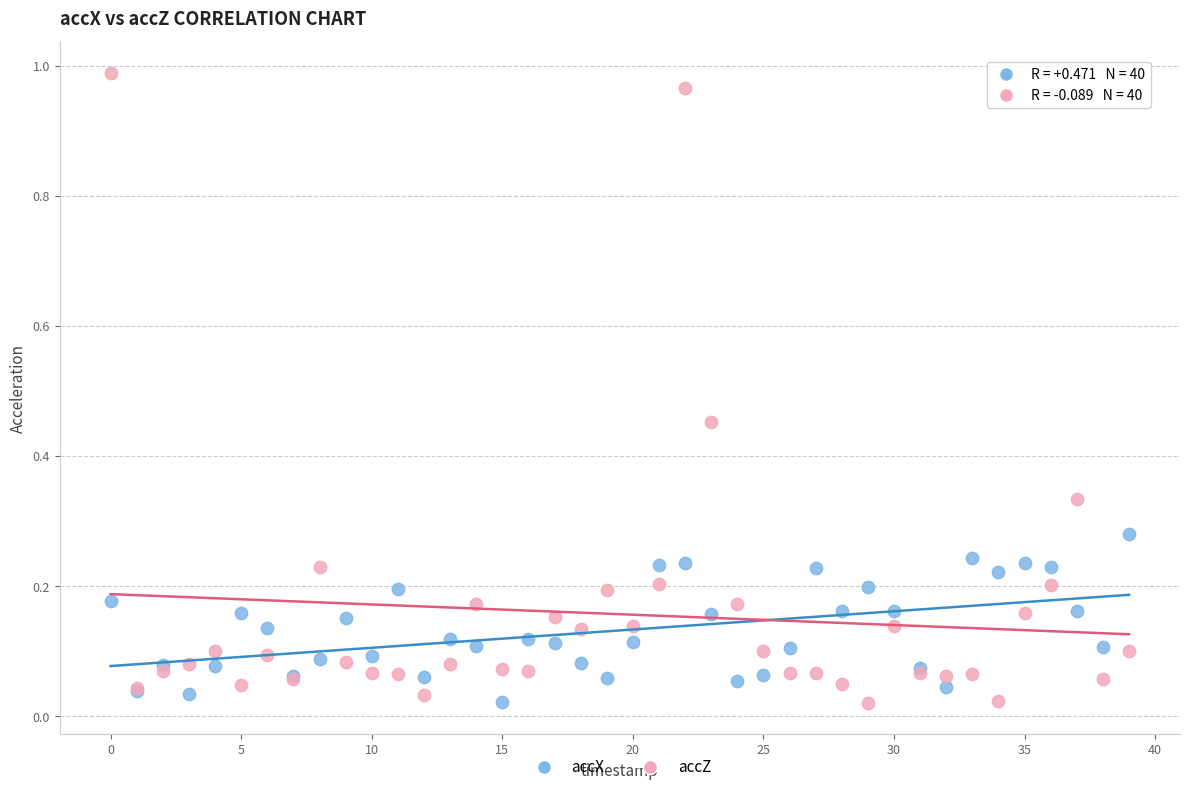

Which series has the widest spread of Y values?

accZ